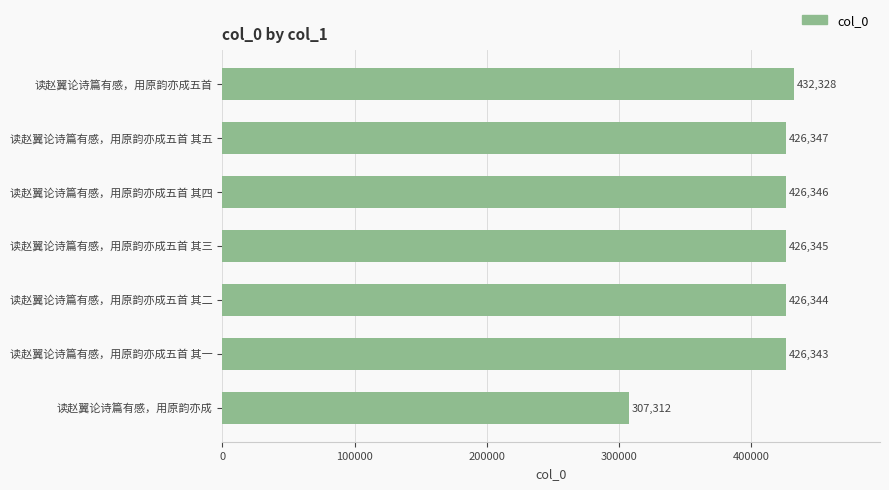

What is the difference between the maximum and minimum values?

125016